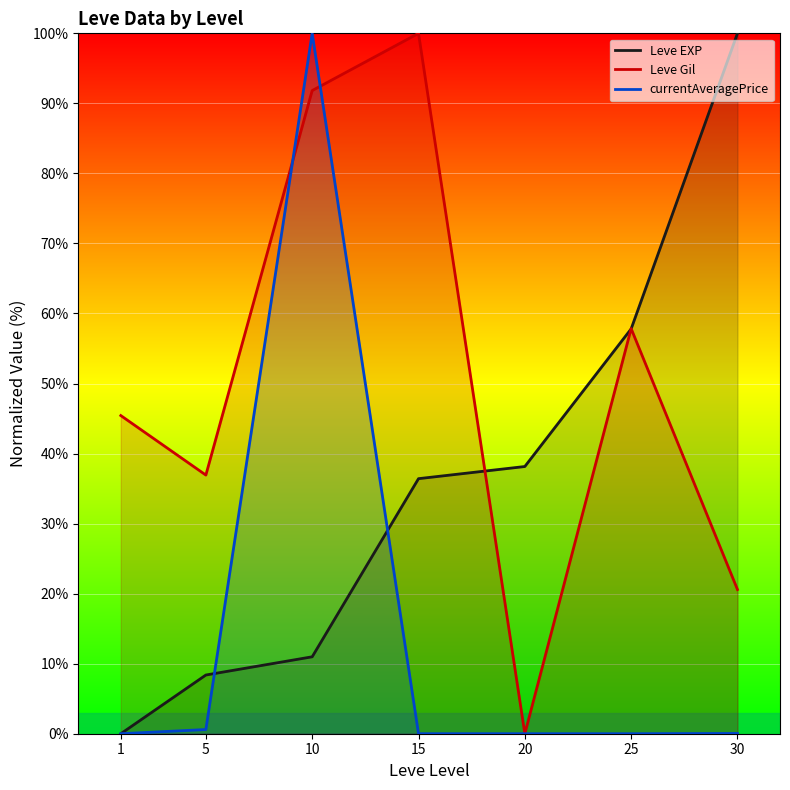

At how many categories does at least one series exceed 53?

4